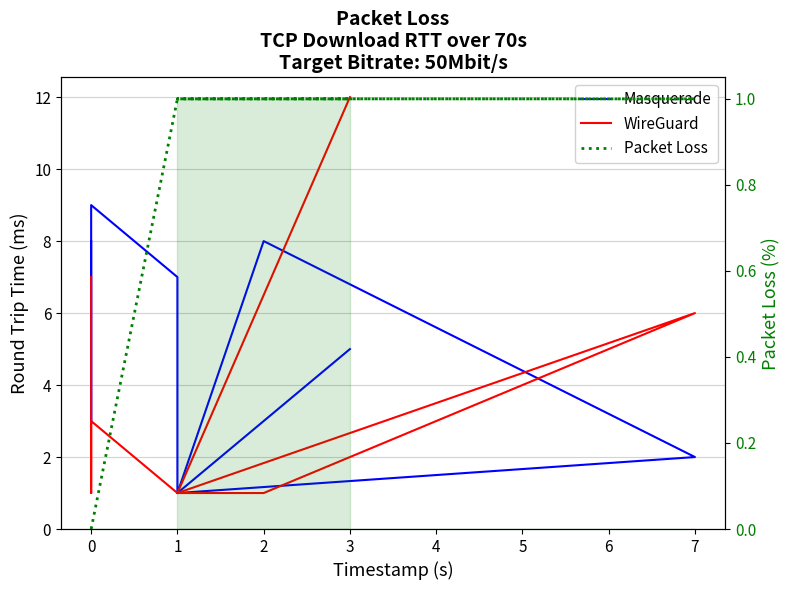

True or false: col_6 (Packet Loss) and col_1 (WireGuard) intersect in this chart.

False